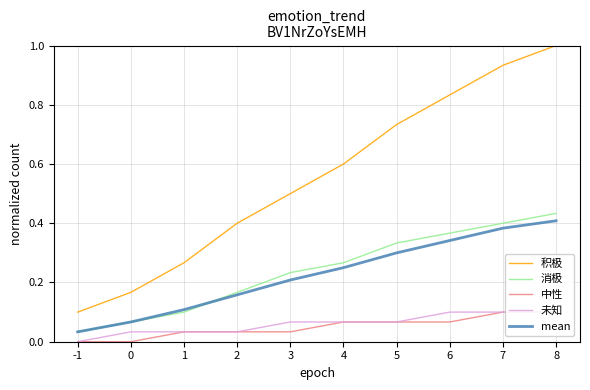

What are all the series names shown in the legend?

积极, 消极, 中性, 未知, mean